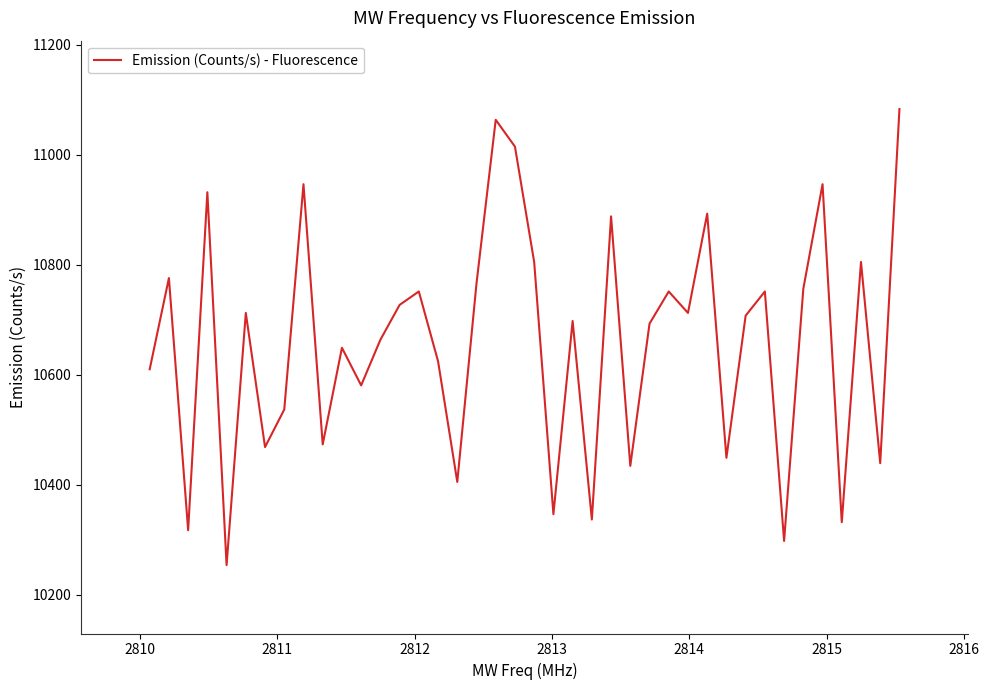

How many lines are shown in the chart?

1